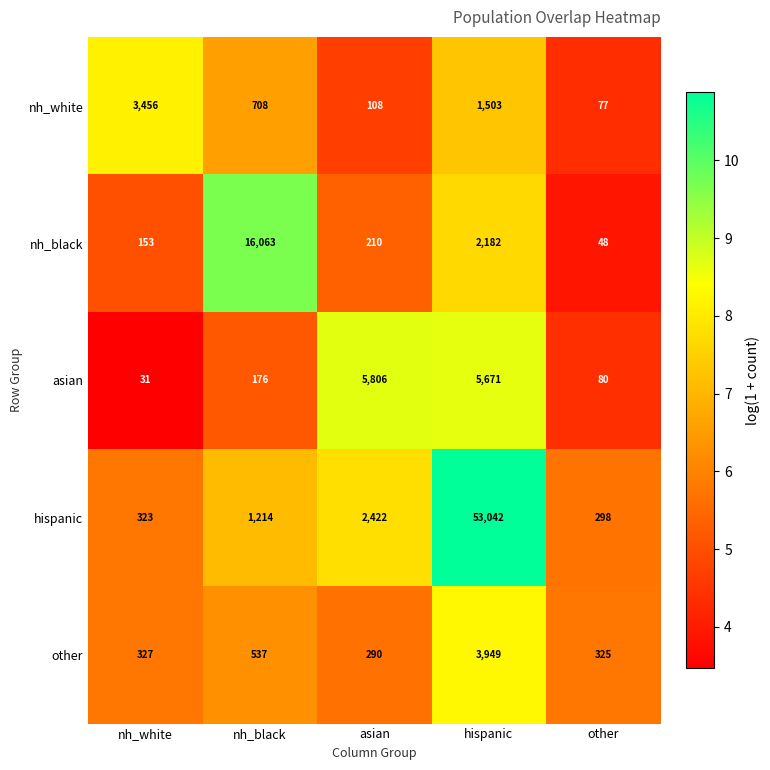

List the series in order of their peak value, lowest first.

nh_white, other, asian, nh_black, hispanic